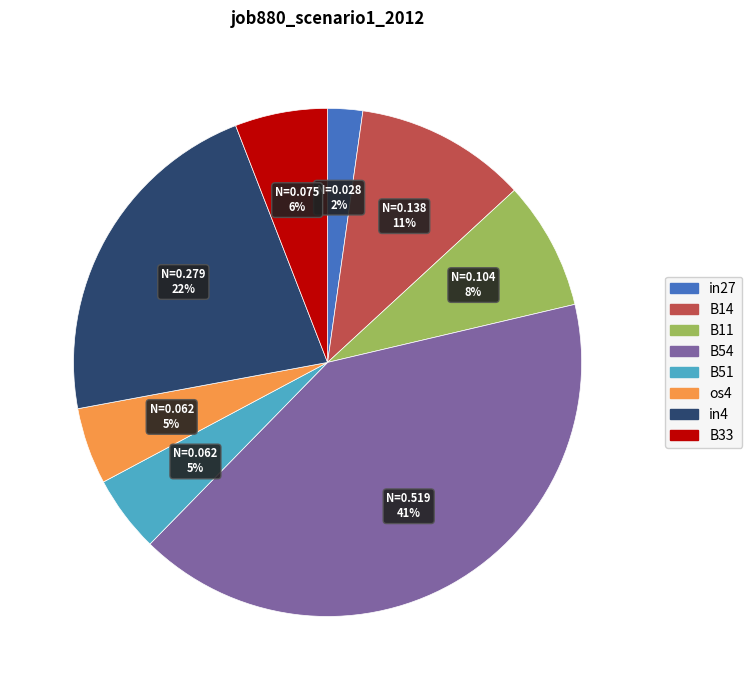

How many segments does this pie chart have?

8